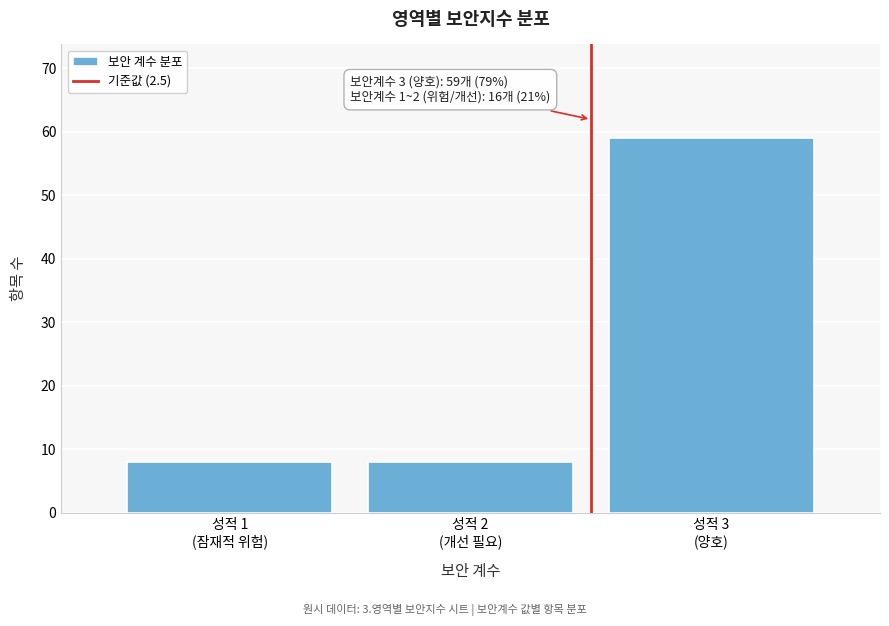

Reading left to right, extract all data points from this chart.

8	8	59